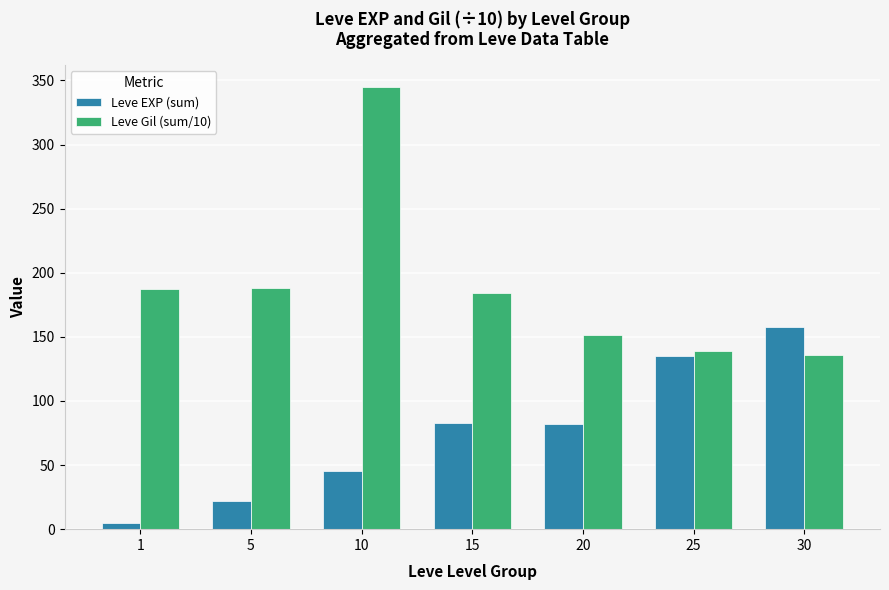

What is the spread (max minus min) of values at 20?

69.1